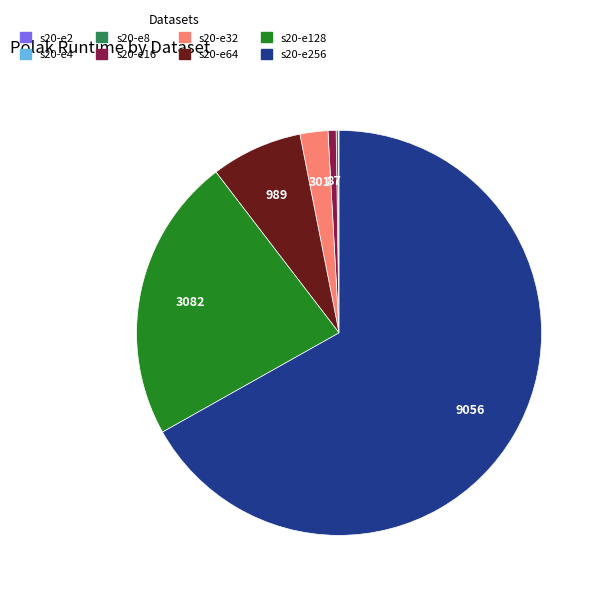

Is there any slice that represents more than half of the pie?

Yes